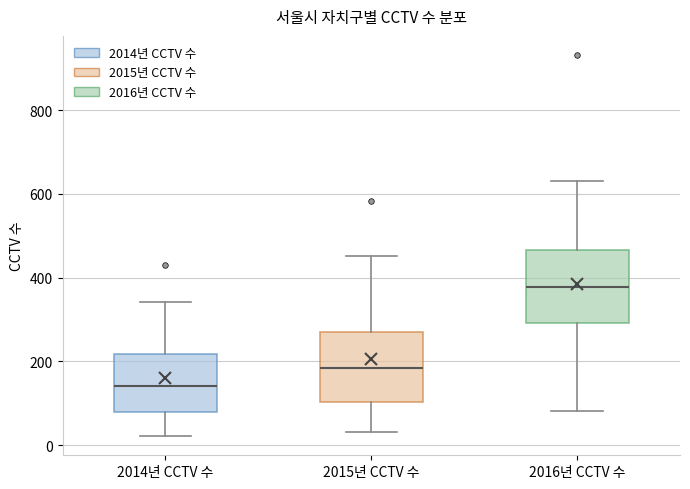

Reading left to right, transcribe this box plot: for each box, give where its median line is, the range the box spans, and where its two whiskers end, as read against the y-axis. The values are not printed on the chart, so give them approximately, as read against the axis.

2014년 CCTV 수: median 140, box 80 to 220, whiskers 20 to 340
2015년 CCTV 수: median 180, box 100 to 260, whiskers 40 to 460
2016년 CCTV 수: median 380, box 300 to 460, whiskers 80 to 640